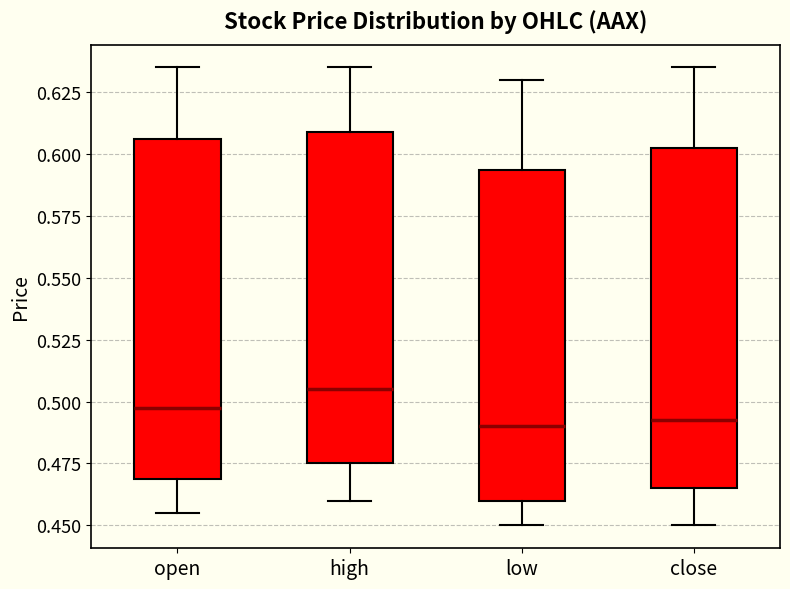

Where does the lower whisker of the box for open end on the y-axis? The values are not printed on the chart, so give them approximately, as read against the axis.

0.455